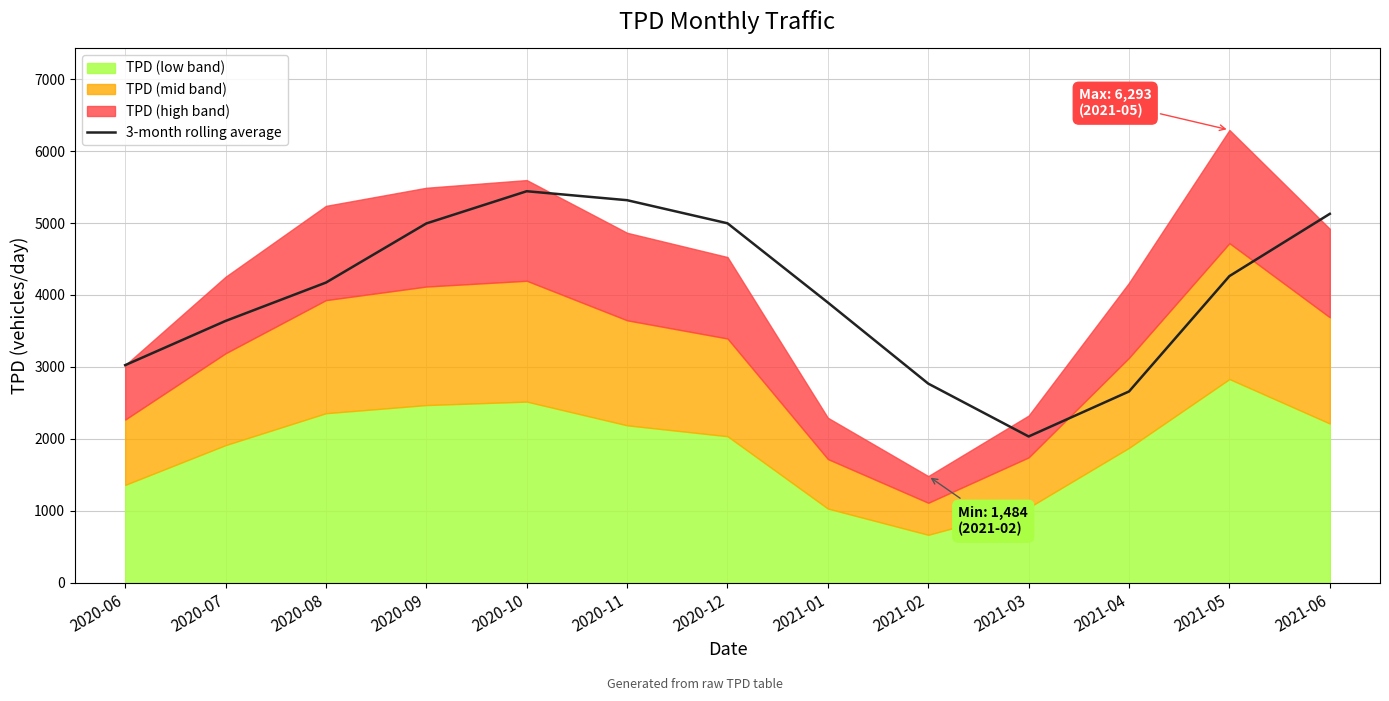

What is the difference between the maximum and minimum values?

3407.5